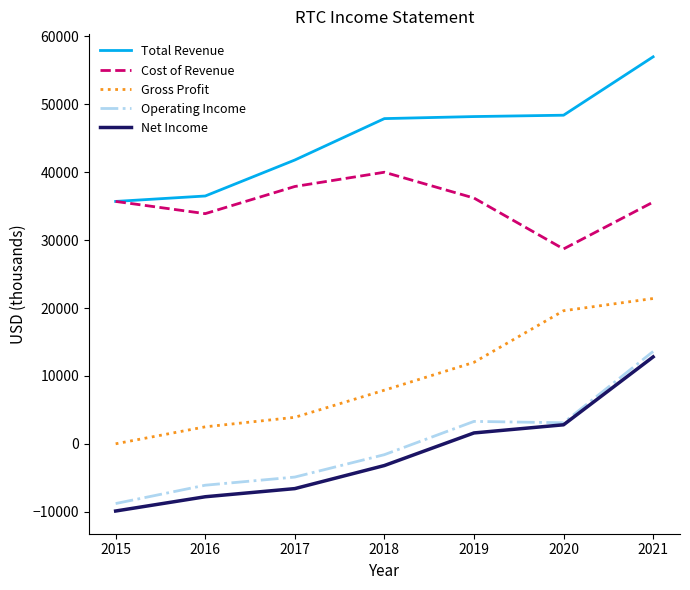

What is the lowest value of the Operating Income series?

-8800